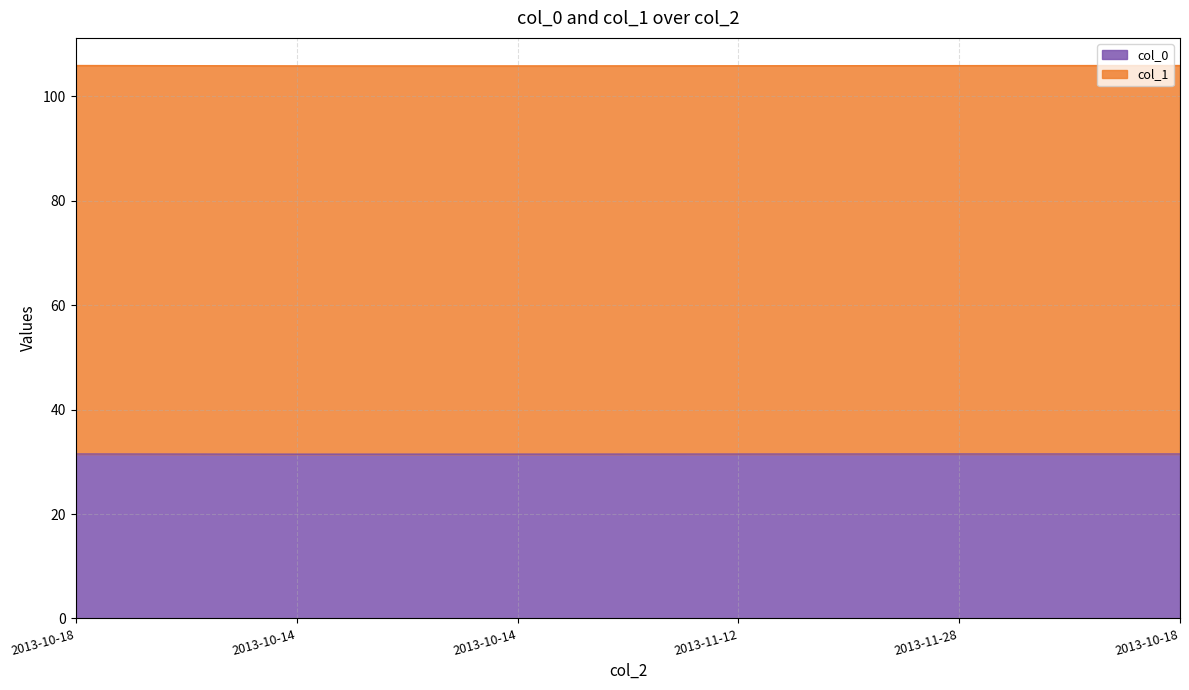

What is the label of the 2nd point from the left?

2013-10-14